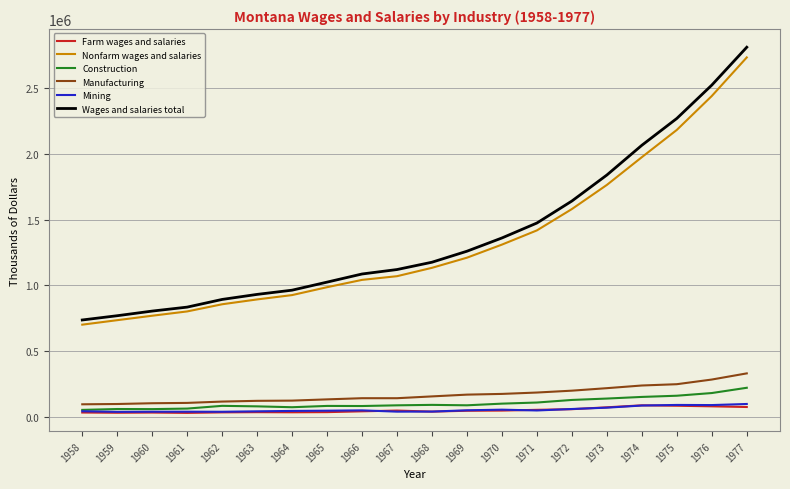

What is the sum of the Nonfarm wages and salaries values at 1964 and 1967?

1997241